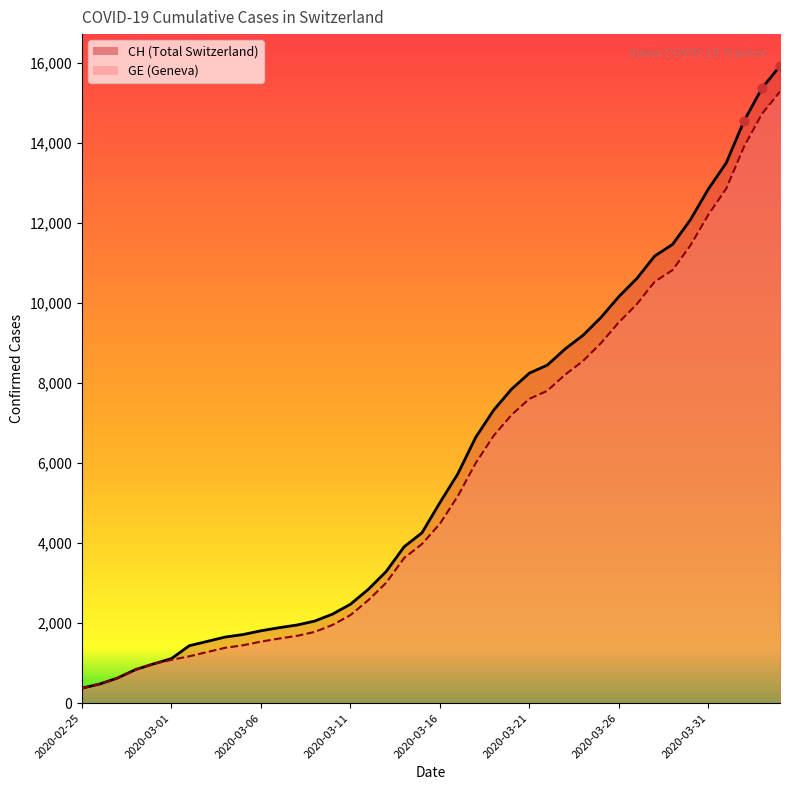

At which category is the sum across all series the highest?

2020-04-04